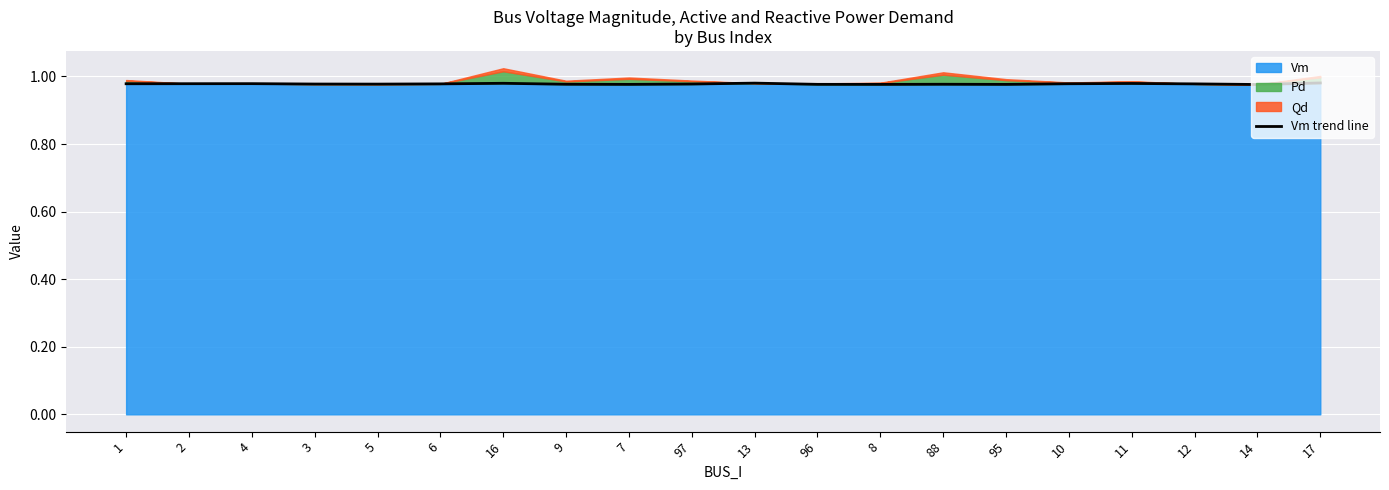

The value of Vm at 96 is 0.5. True or false?

False